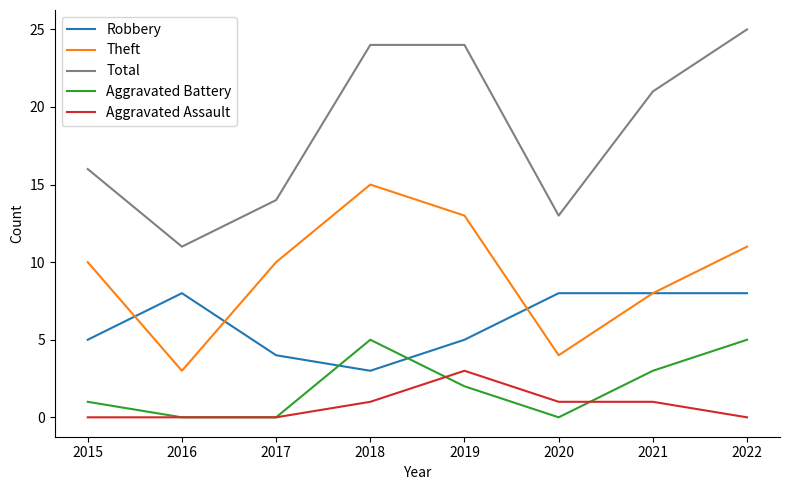

Is it true that Aggravated Assault equals -2 at 2017?

False